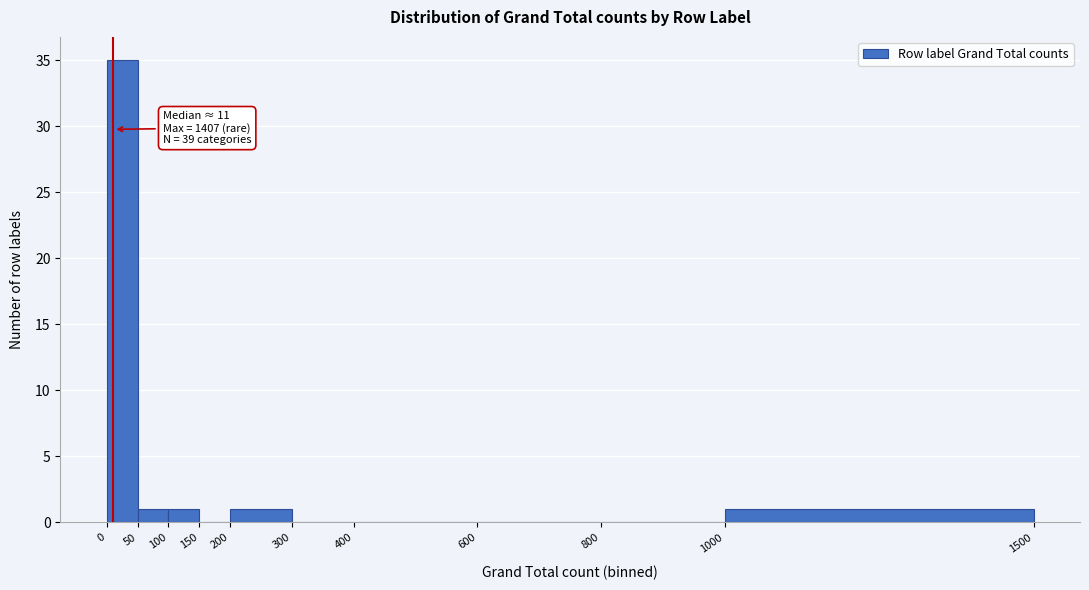

Over which range of the x-axis is the bar tallest?

0 to 50